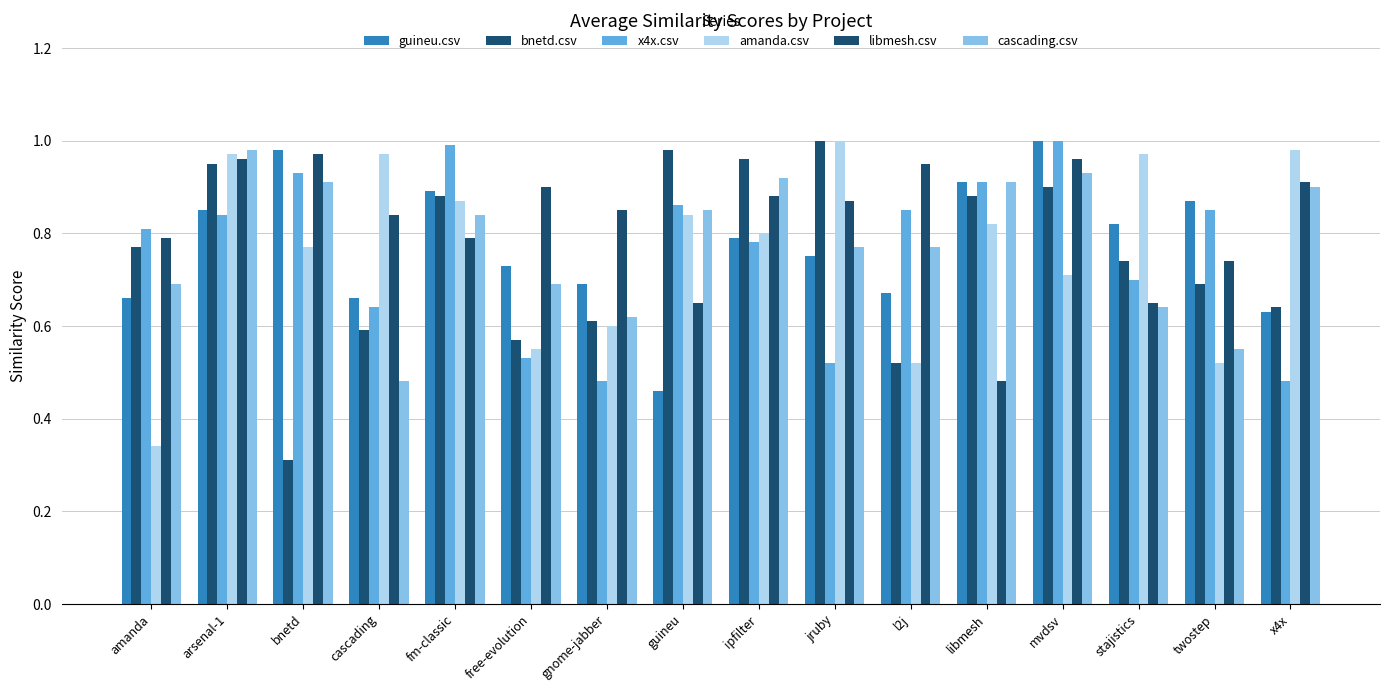

What position from the left is free-evolution?

6